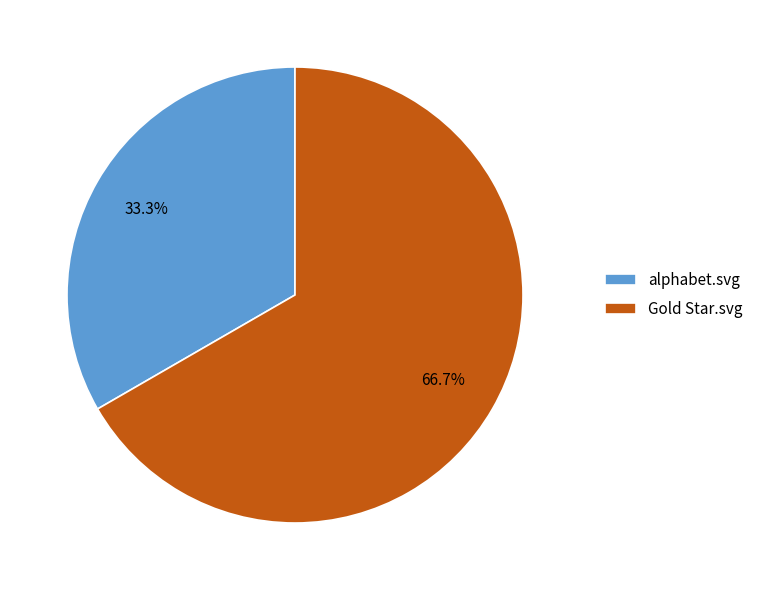

What percentage is the Gold Star.svg slice, to the nearest percent?

67%